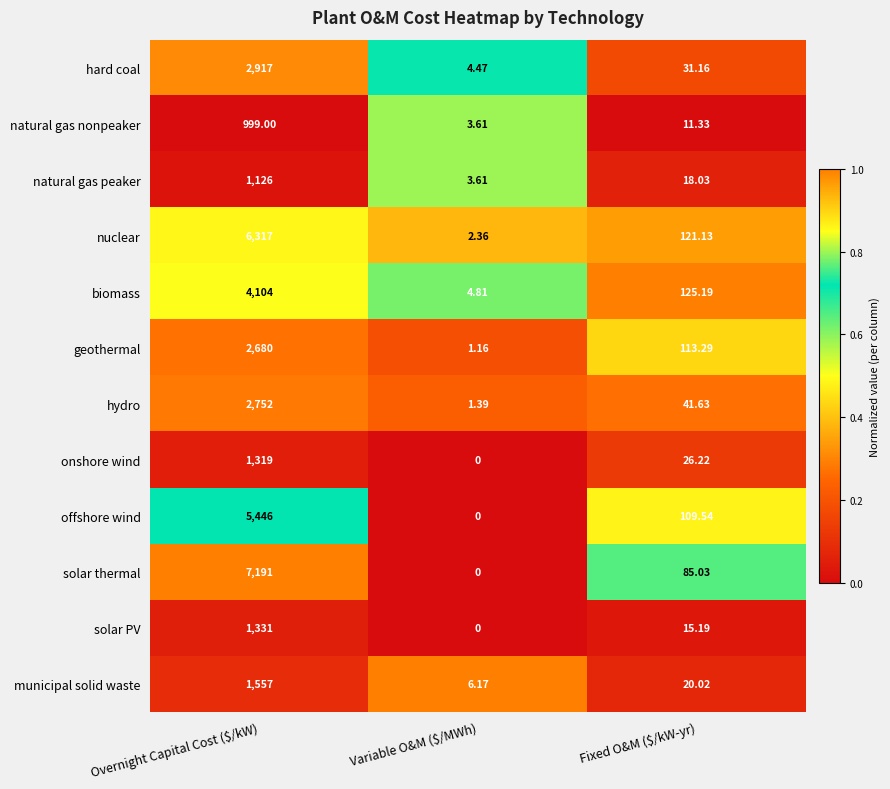

At which label is hard coal closest to 1460?

Fixed O&M ($/kW-yr)